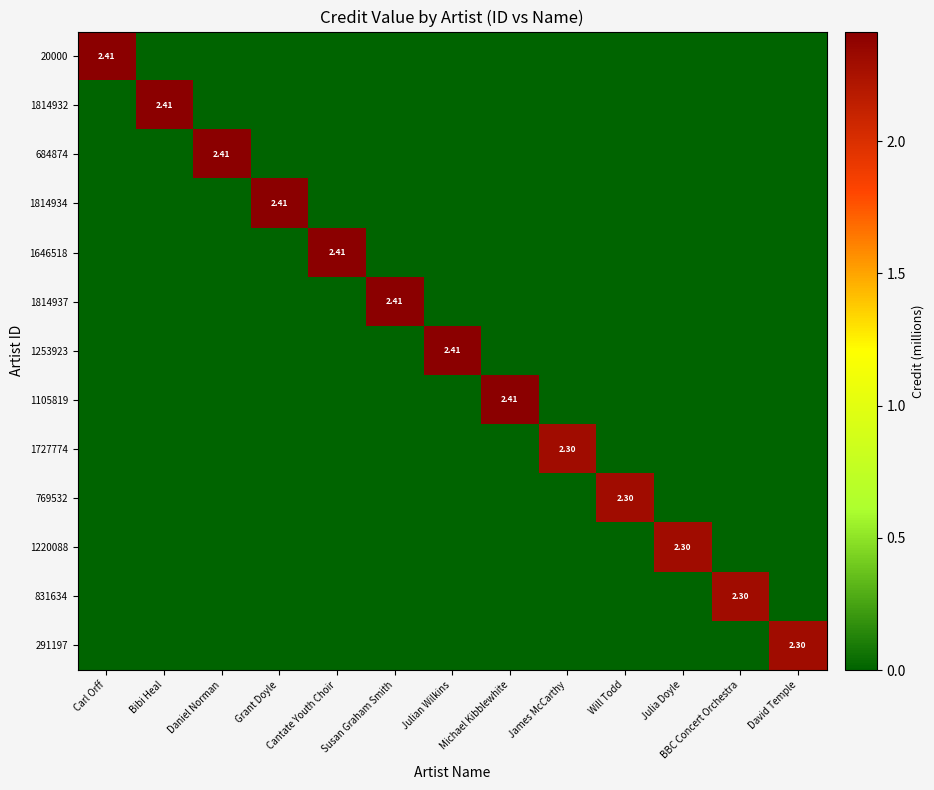

Is it true that 1814932 equals -1.5 at Carl Orff?

False